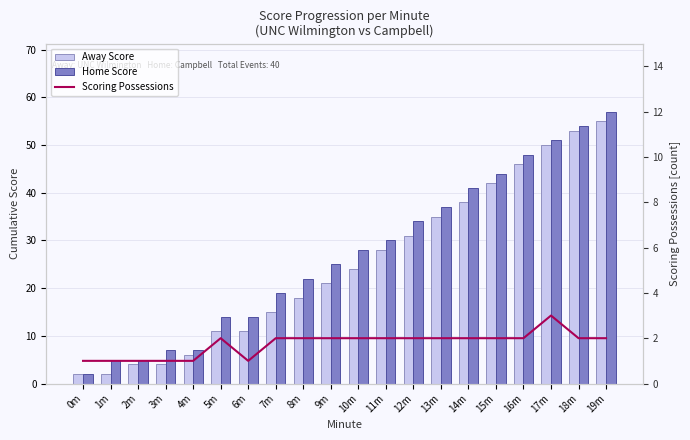

At which label is Home Score closest to 29?

10m